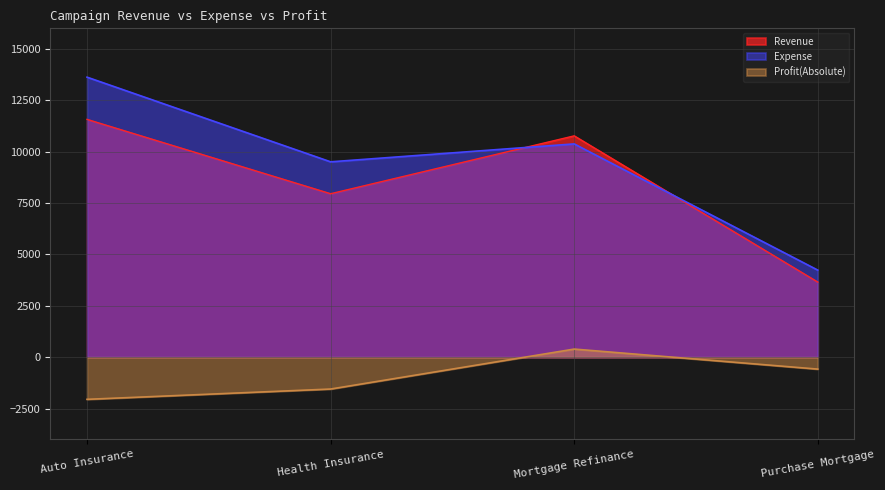

What is the label of the 4th point from the right?

Auto Insurance